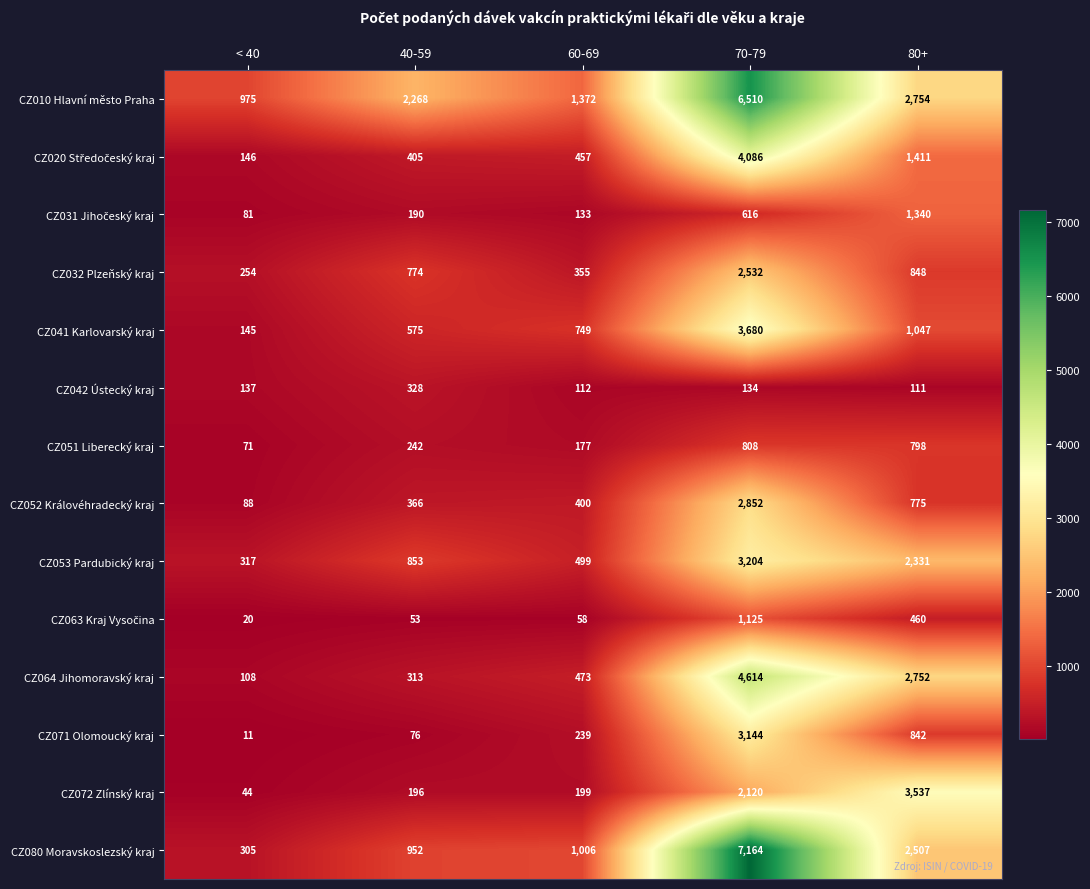

At how many categories does at least one series exceed 1635?

3